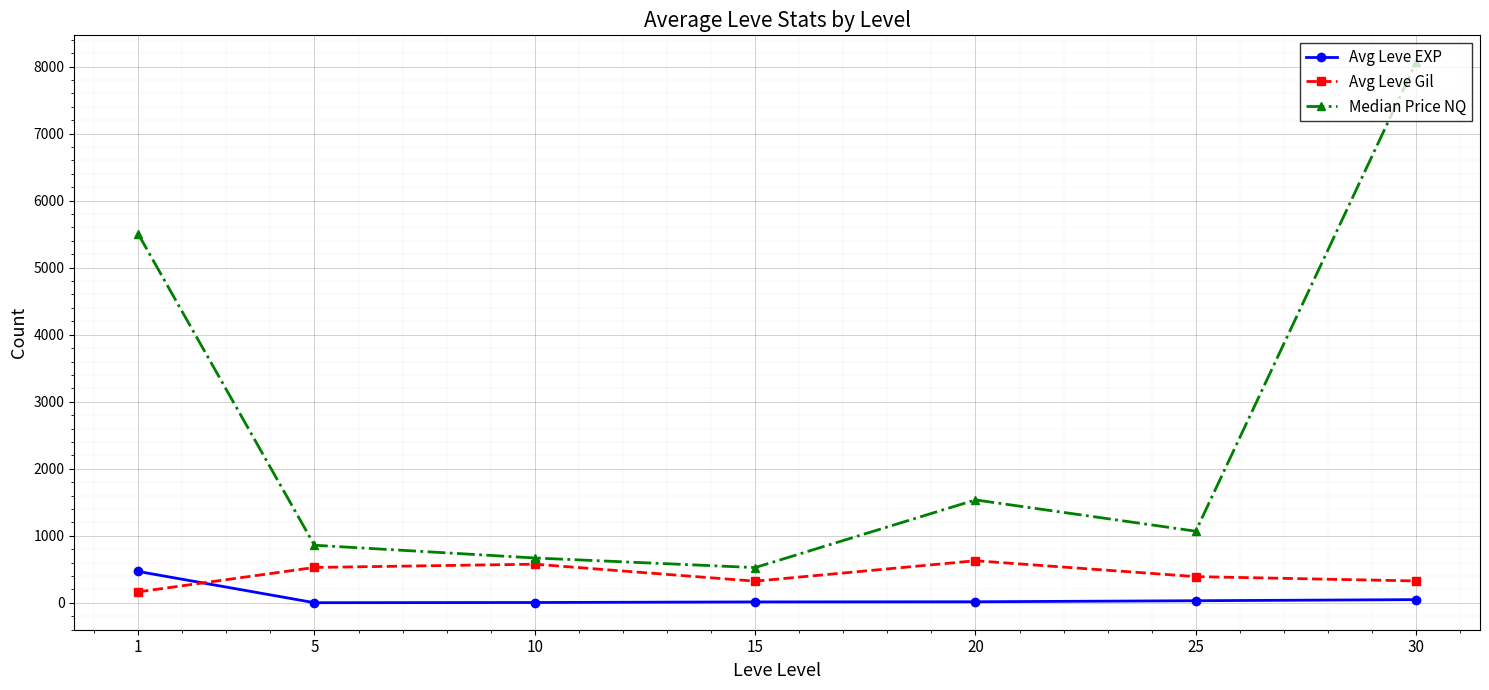

Where does the Median Price NQ series first go above 1069?

1